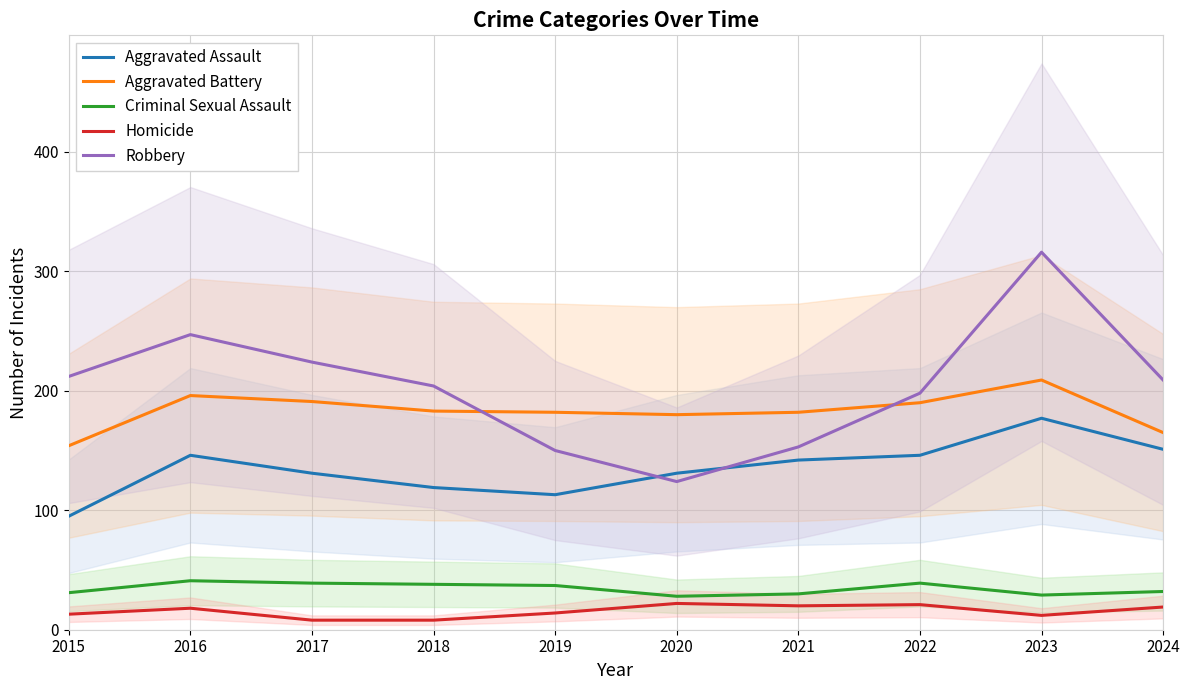

What is the highest value of the Aggravated Assault series?

177